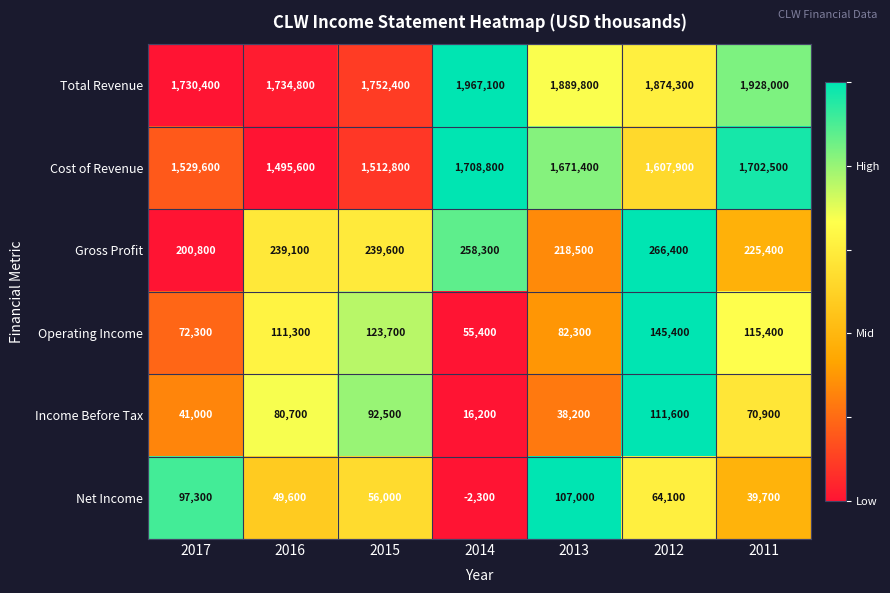

How many values in the Gross Profit series are below 239100?

3